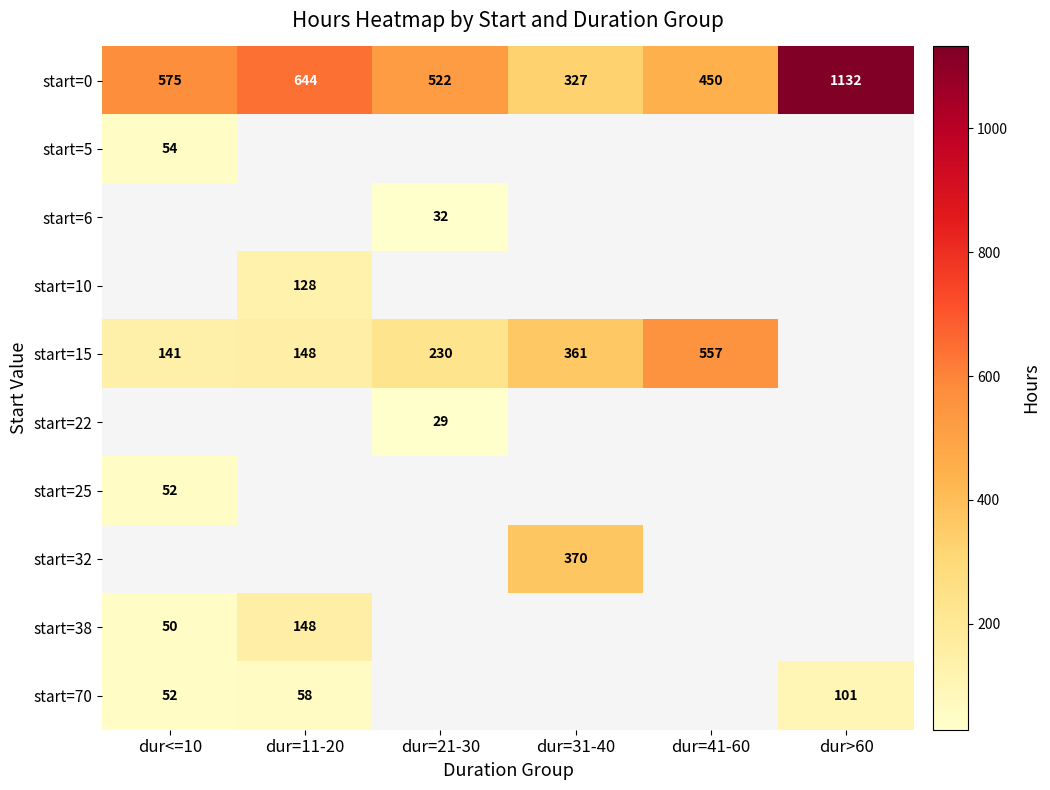

Read the start=0 value at dur=31-40, to the nearest 10.

330